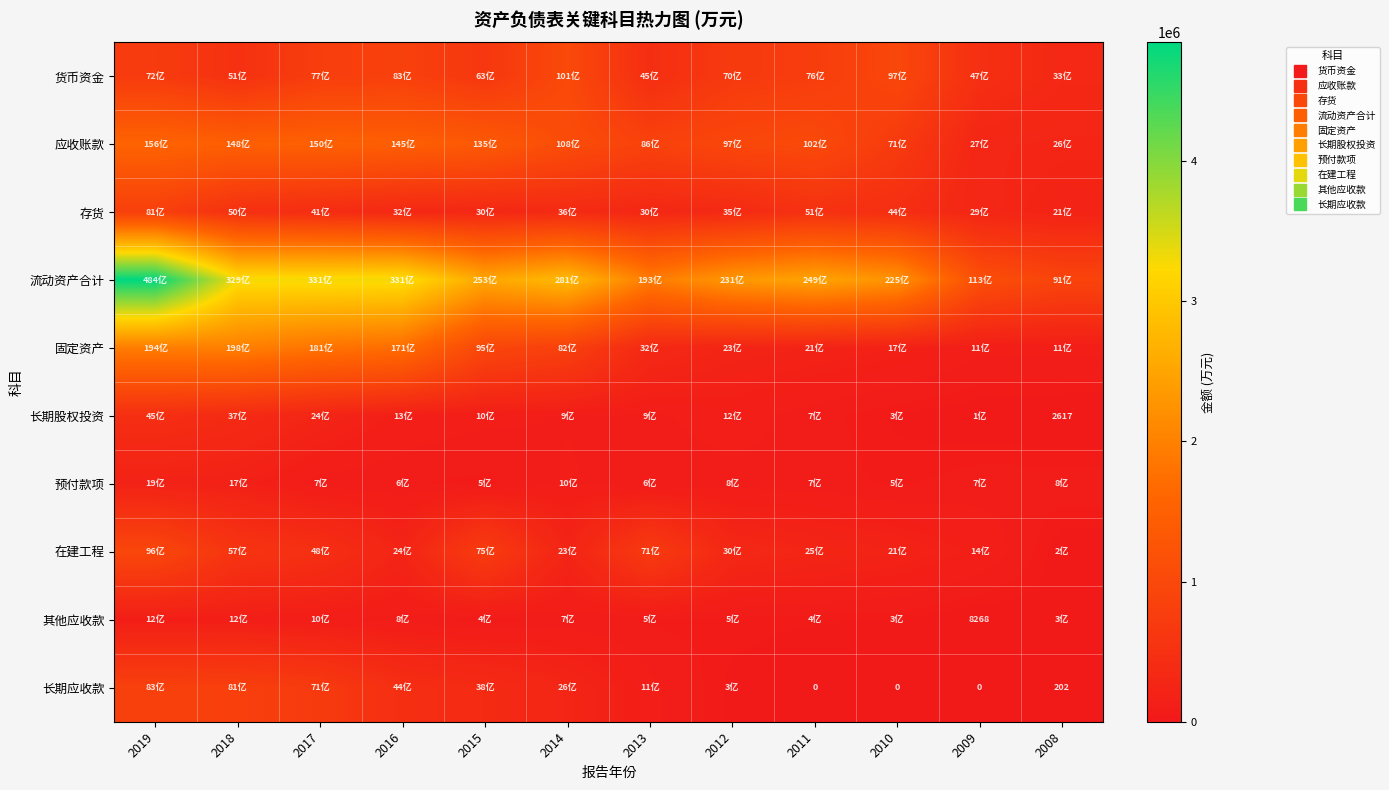

True or false: 货币资金 has a value of 773953 at 2017.

True